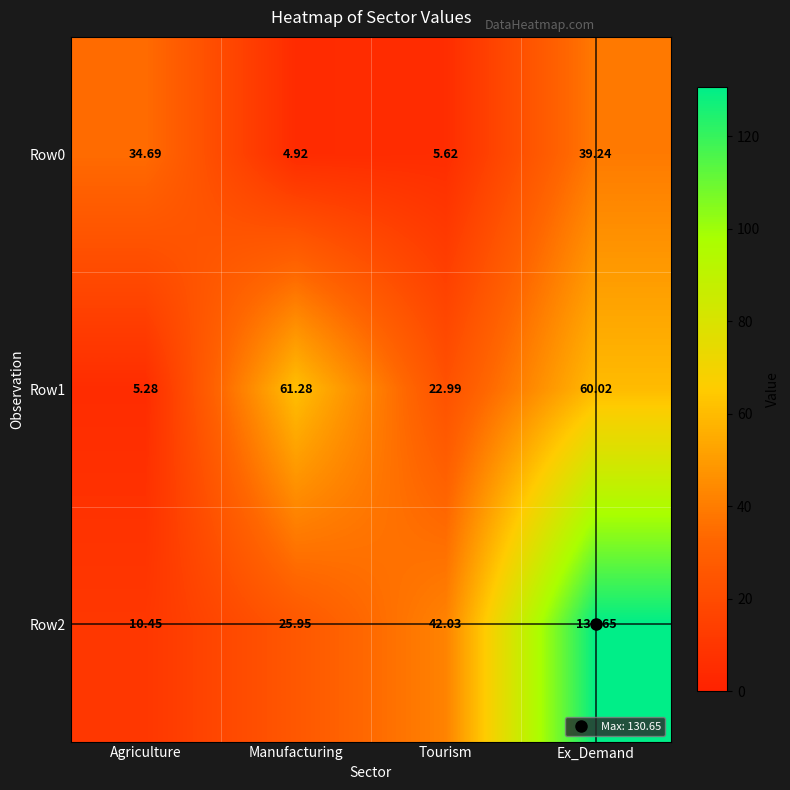

Which category has the lowest value across all series?

Manufacturing